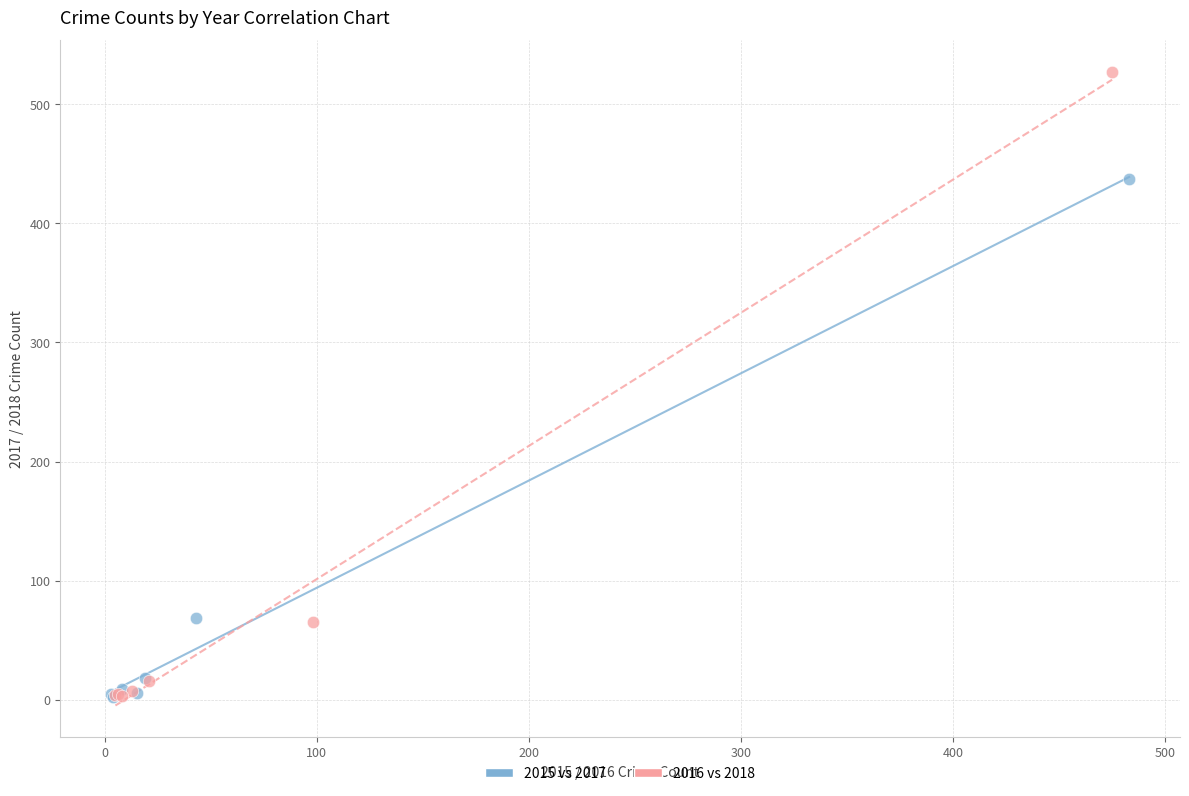

Which series contains the highest Y value?

2016 vs 2018